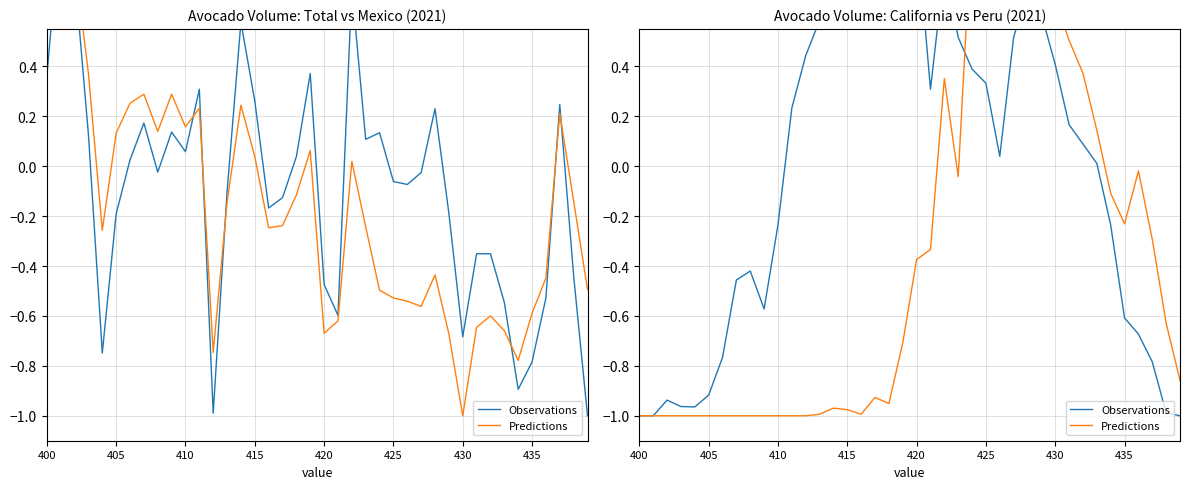

List the series in order of their peak value, lowest first.

Observations, Predictions